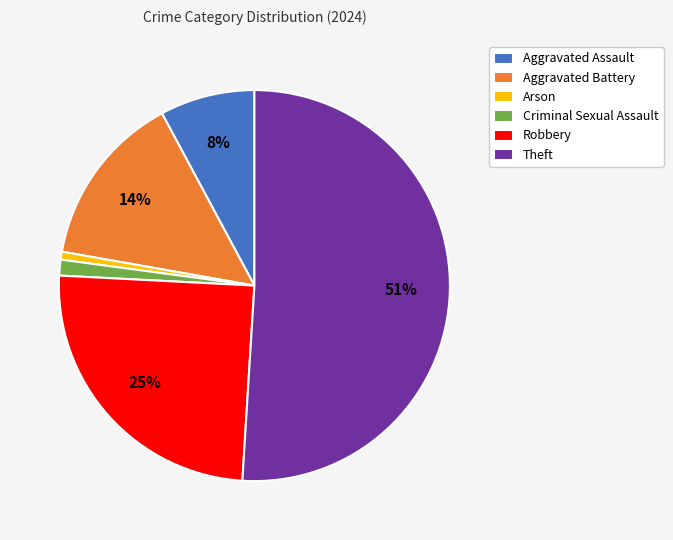

To the nearest percent, what is the average slice percentage?

17%